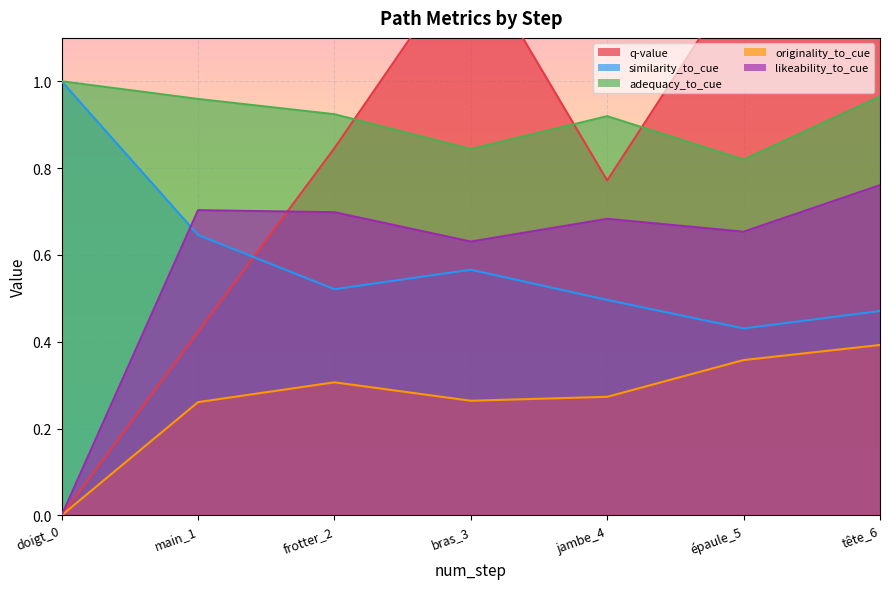

At which label does similarity_to_cue reach its minimum?

épaule_5